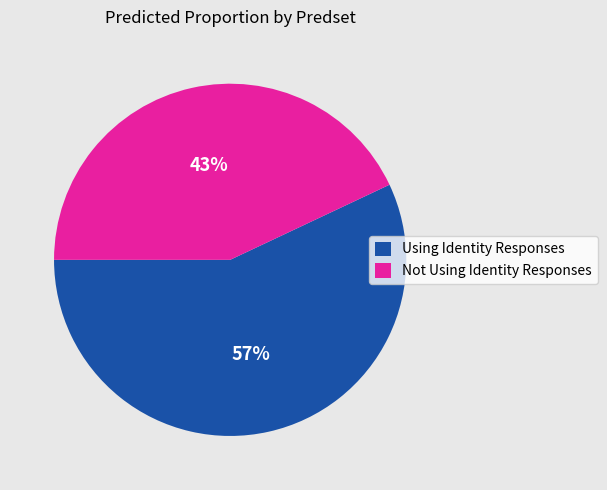

Which slice is the largest?

Using Identity Responses